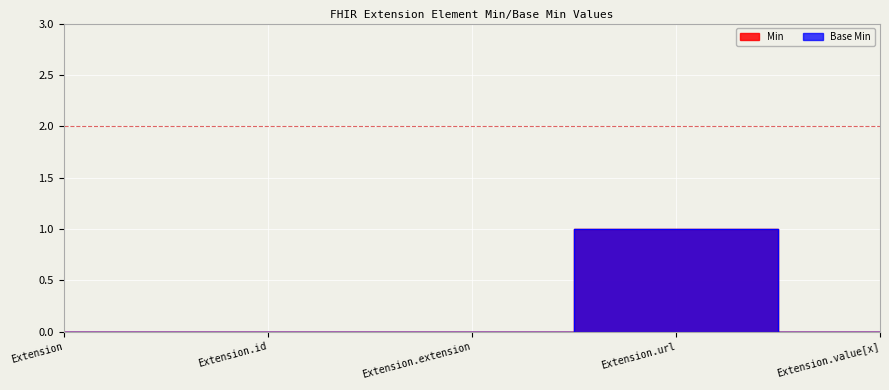

Rank the series at Extension.extension from highest to lowest value.

Base Min, Min